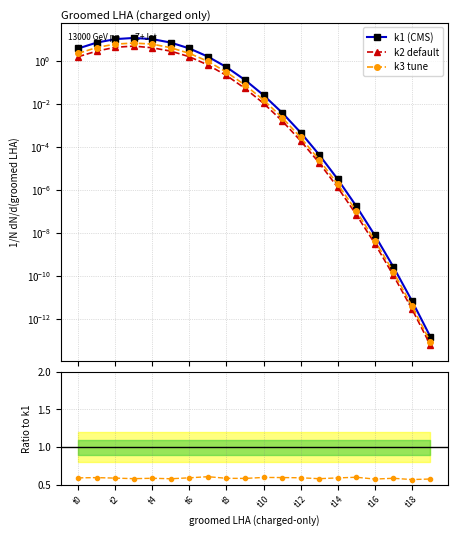

Which series has the widest spread of values?

k1